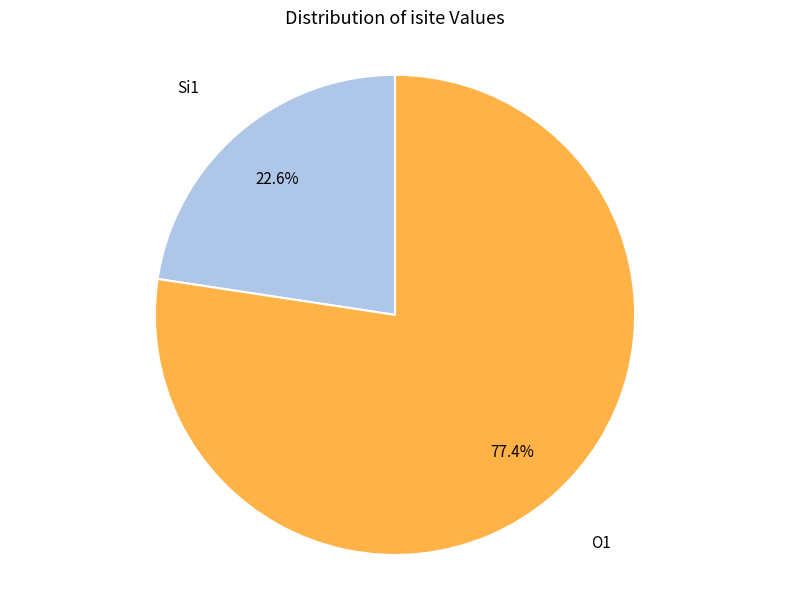

What is the largest slice in the pie chart?

O1